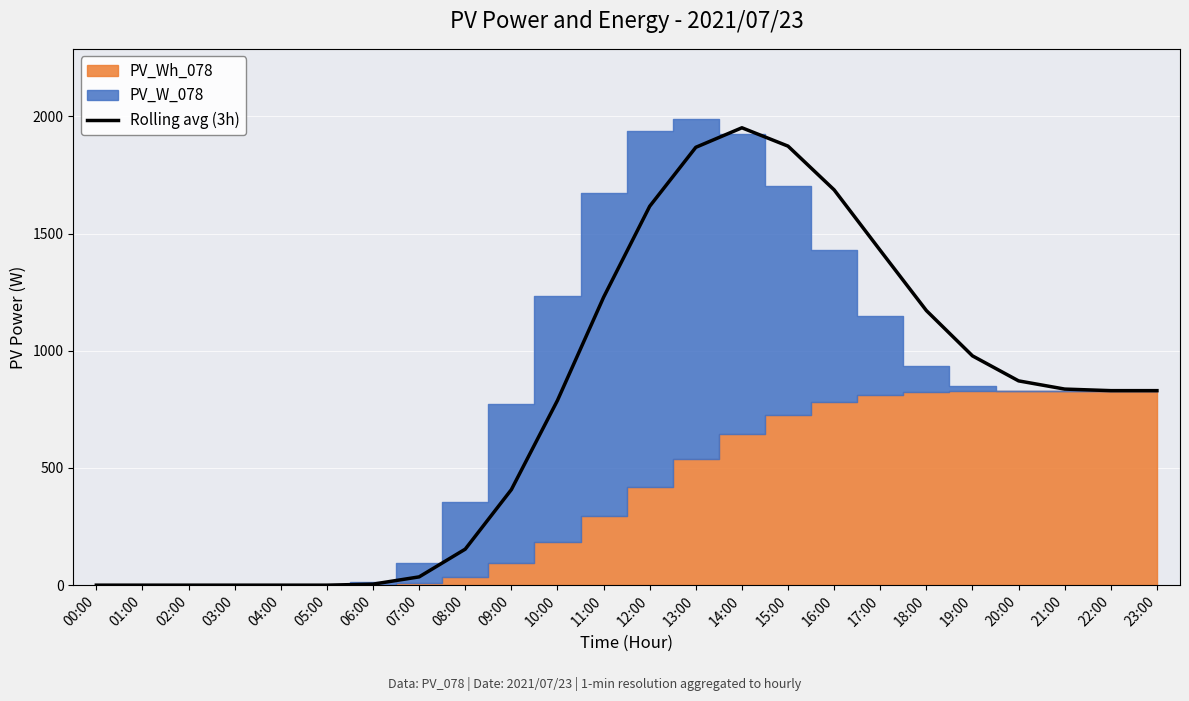

How many points are higher than both their immediate neighbors (excluding endpoints)?

1